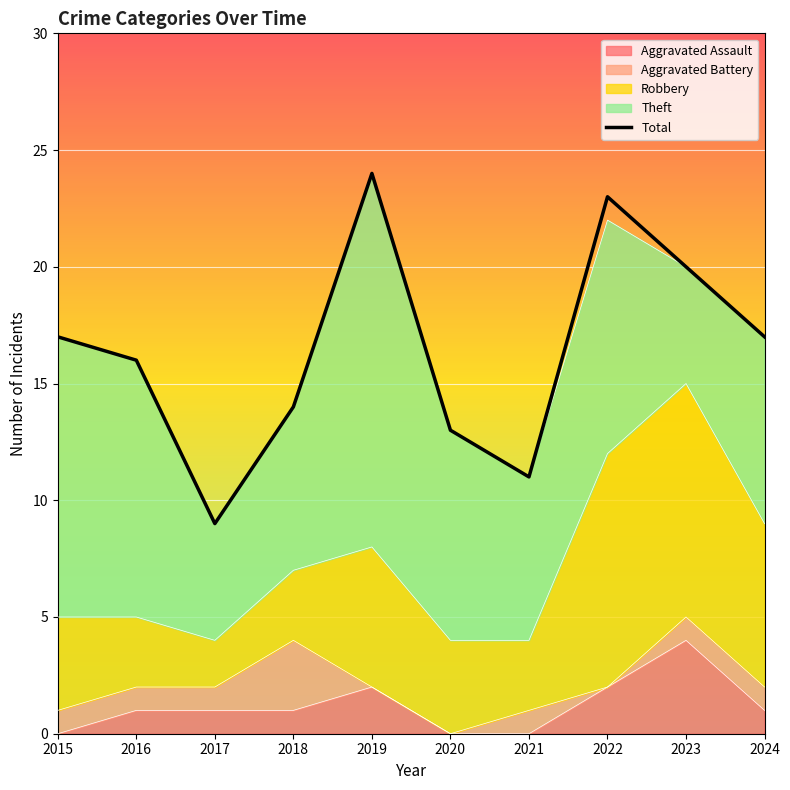

Reading left to right, extract all data points from this chart.

2015=17	2016=16	2017=9	2018=14	2019=24	2020=13	2021=11	2022=23	2023=20	2024=17